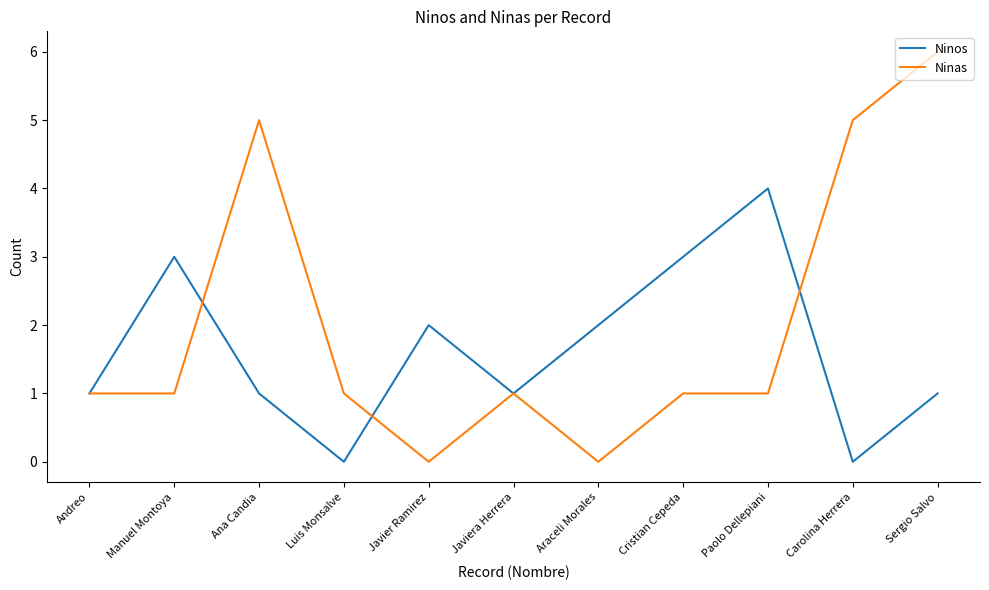

What position from the right is Sergio Salvo?

1